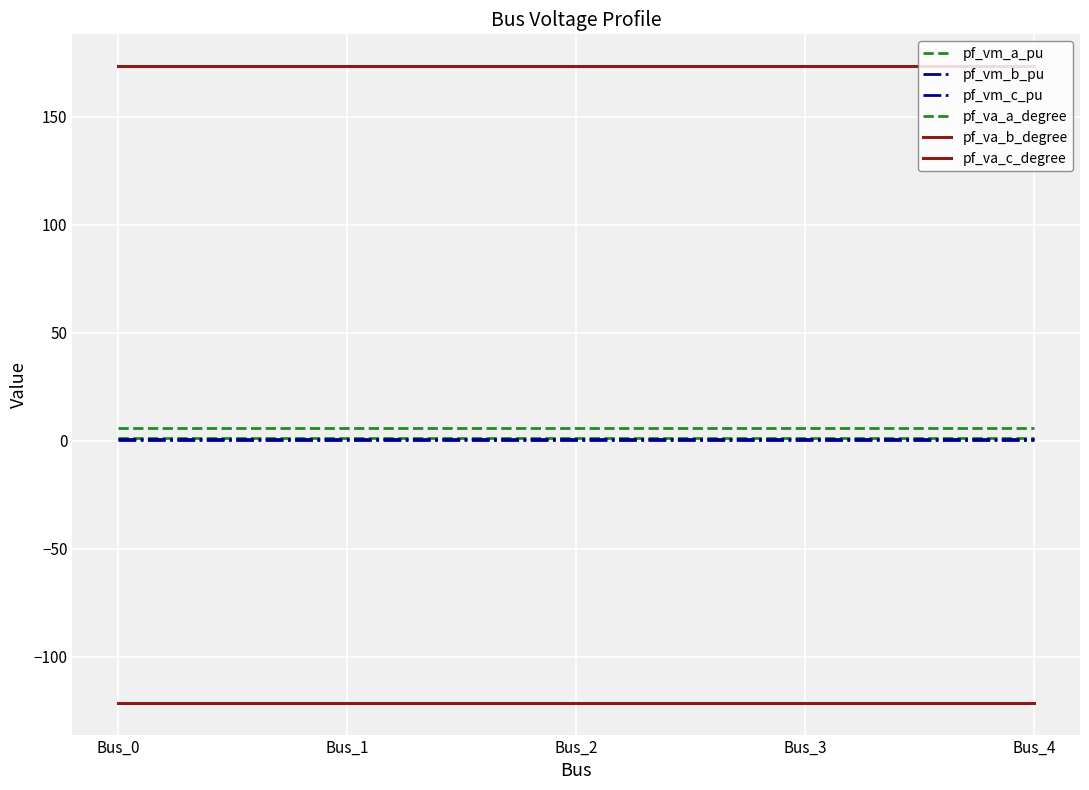

What is the highest value of the pf_vm_c_pu series?

0.9